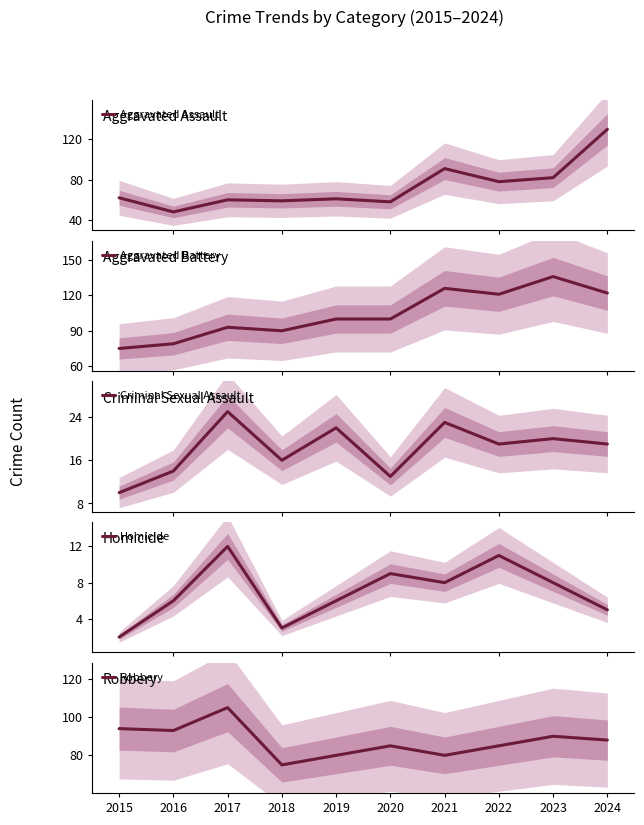

What is the minimum value for Aggravated Assault?

48